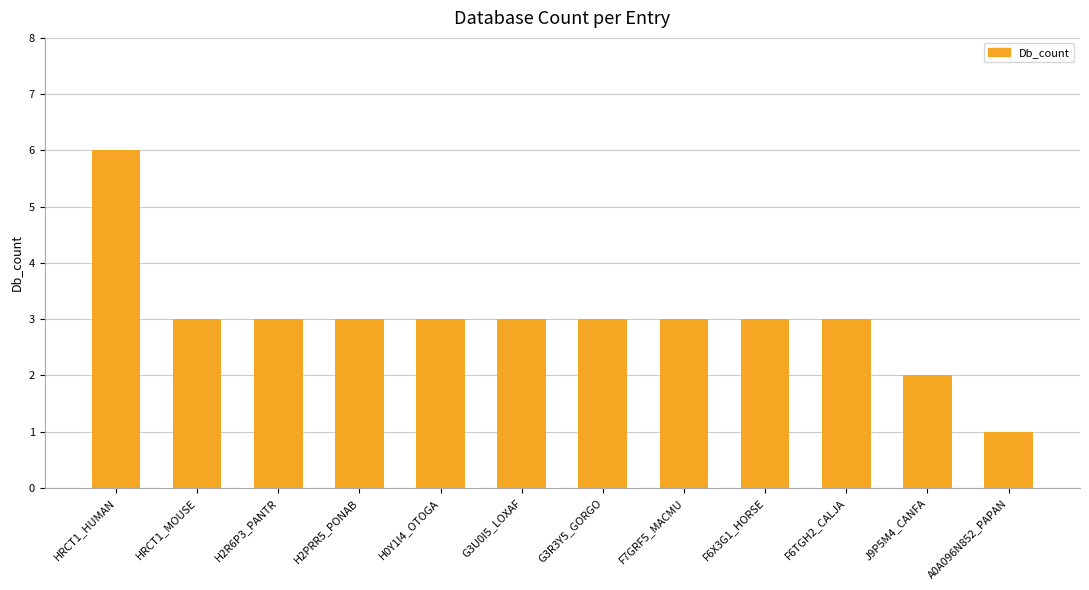

What is the average value?

3